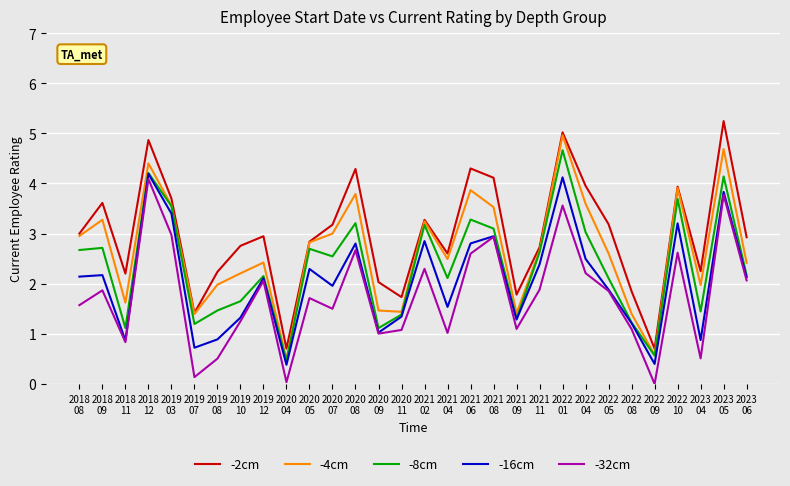

What is the maximum value shown in the chart?

5.2